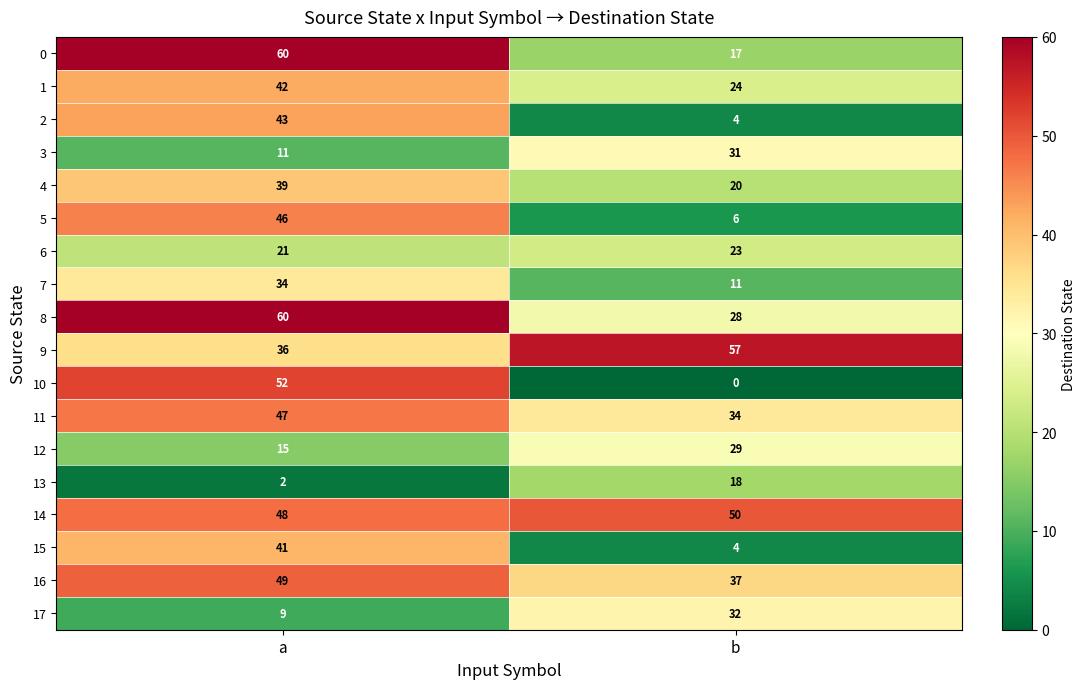

What is the difference between the 2 values at b and a?

39